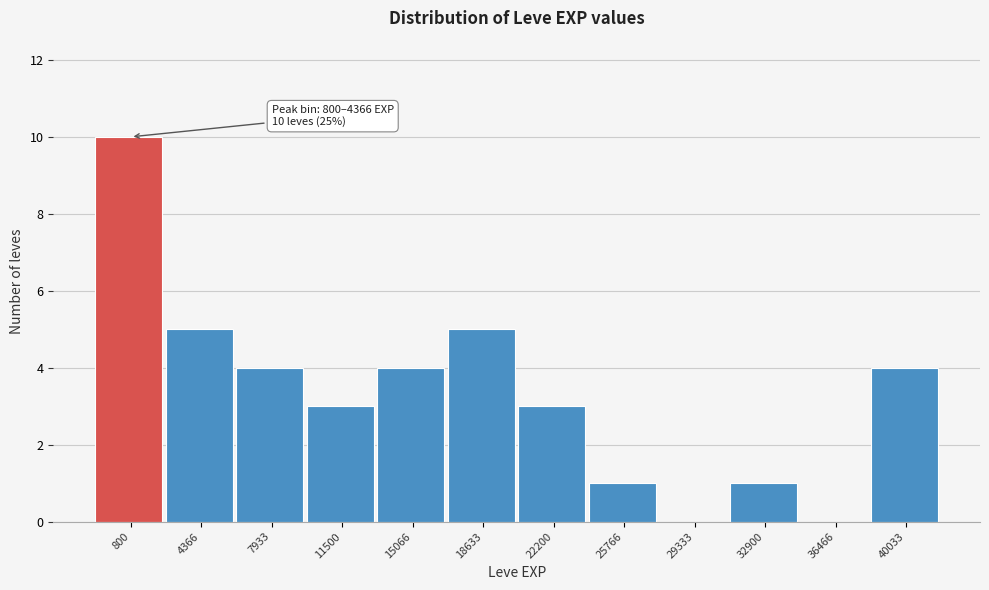

Reading right to left, transcribe all the data shown in this chart.

40033=4	36466=0	32900=1	29333=0	25766=1	22200=3	18633=5	15066=4	11500=3	7933=4	4366=5	800=10